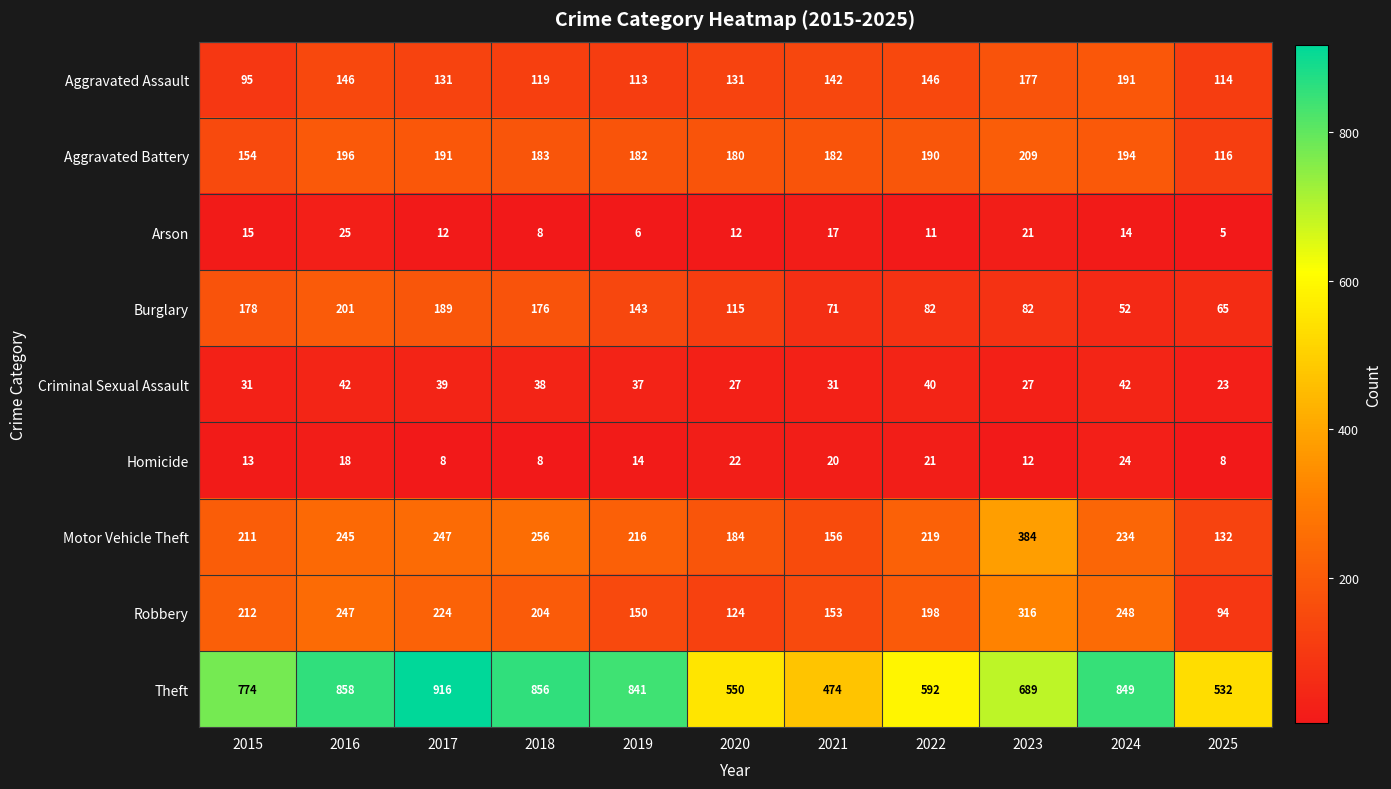

Which series has the largest total across all categories?

Theft